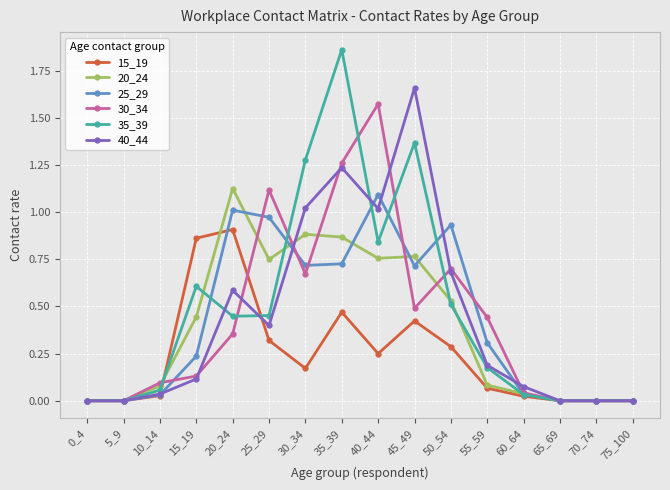

Which category has the highest value in the 15_19 series?

20_24